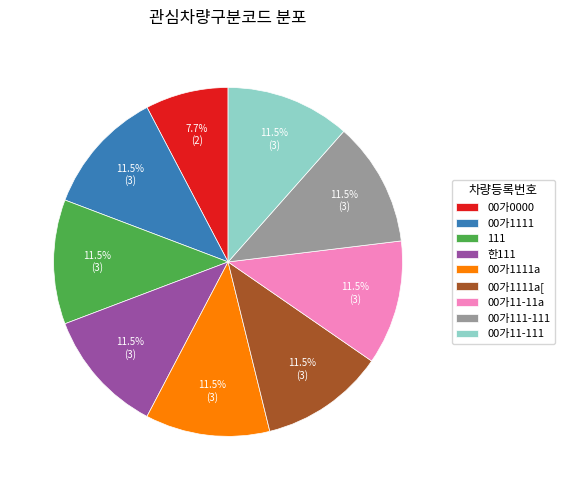

Do 111 and 00가1111 together represent more than half of the pie?

No